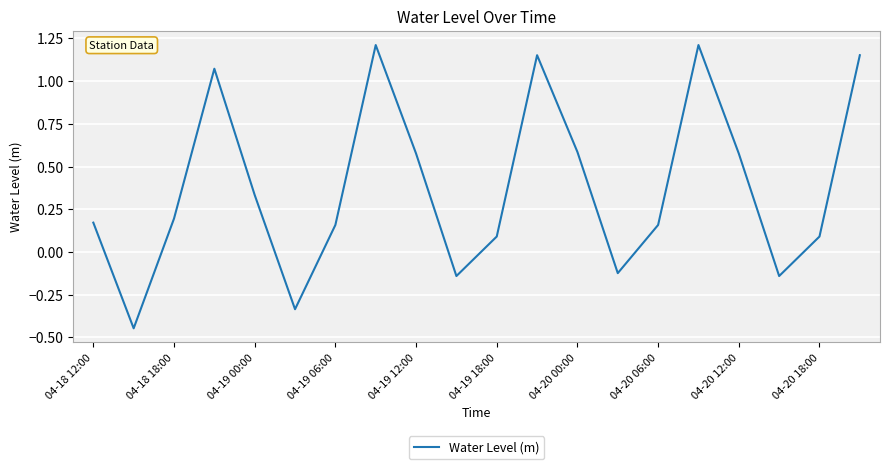

What is the difference between the maximum and minimum values?

1.7